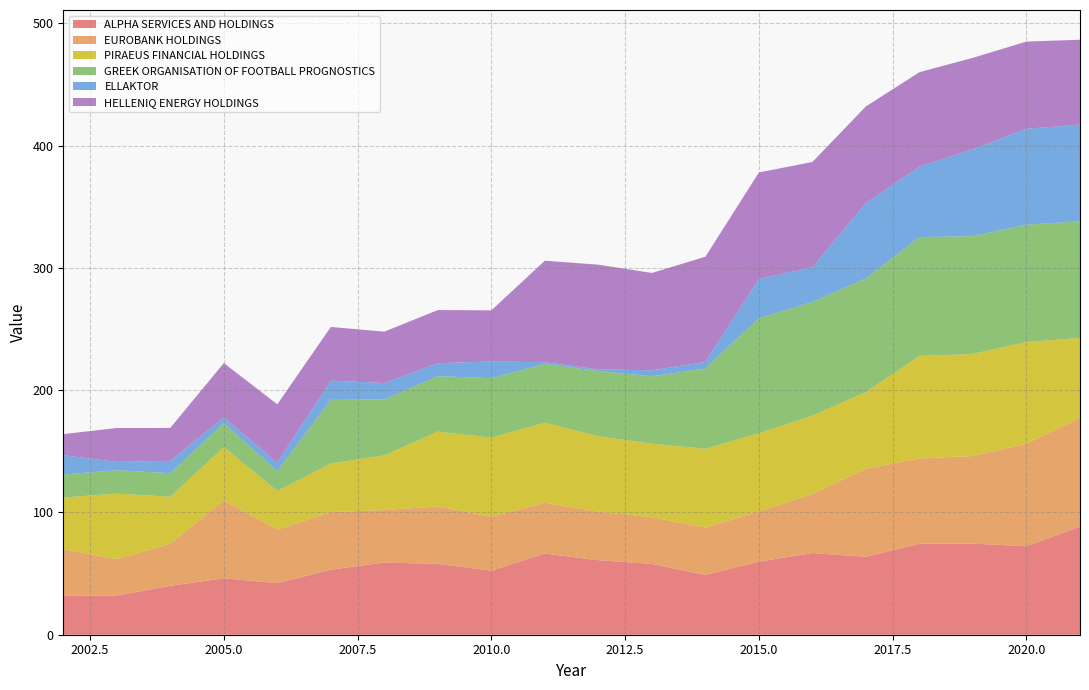

Reading left to right, what are all the values shown in this chart?

ALPHA SERVICES AND HOLDINGS: 2002=31.8	2003=32.0	2004=40.0	2005=46.1	2006=42.1	2007=53.2	2008=59.0	2009=57.9	2010=52.3	2011=66.4	2012=60.9	2013=57.9	2014=48.9	2015=59.8	2016=66.8	2017=63.7	2018=74.4	2019=74.5	2020=72.4	2021=88.4
EUROBANK HOLDINGS: 2002=38.3	2003=29.8	2004=34.3	2005=63.6	2006=43.9	2007=47.1	2008=42.9	2009=47.0	2010=44.1	2011=41.5	2012=39.6	2013=38.2	2014=38.8	2015=41.0	2016=48.4	2017=72.1	2018=69.8	2019=71.7	2020=83.9	2021=89.0
PIRAEUS FINANCIAL HOLDINGS: 2002=42.1	2003=53.6	2004=38.4	2005=43.7	2006=31.5	2007=39.7	2008=44.7	2009=61.2	2010=64.7	2011=65.5	2012=61.7	2013=60.1	2014=64.3	2015=63.9	2016=64.0	2017=62.6	2018=83.8	2019=83.5	2020=83.1	2021=65.3
GREEK ORGANISATION OF FOOTBALL PROGNOSTICS: 2002=18.8	2003=19.1	2004=19.2	2005=19.5	2006=16.2	2007=52.0	2008=45.7	2009=45.3	2010=48.6	2011=48.1	2012=53.4	2013=55.1	2014=65.7	2015=94.1	2016=92.9	2017=93.0	2018=97.2	2019=96.3	2020=95.9	2021=95.3
ELLAKTOR: 2002=15.8	2003=6.8	2004=10.2	2005=4.7	2006=7.0	2007=15.7	2008=13.5	2009=10.6	2010=13.7	2011=1.4	2012=1.3	2013=5.0	2014=5.3	2015=32.2	2016=28.4	2017=61.5	2018=57.6	2019=71.1	2020=78.5	2021=79.0
HELLENIQ ENERGY HOLDINGS: 2002=17.2	2003=27.7	2004=26.9	2005=44.5	2006=47.7	2007=43.9	2008=42.0	2009=43.5	2010=41.8	2011=83.0	2012=85.6	2013=79.6	2014=86.0	2015=87.0	2016=86.1	2017=79.1	2018=77.3	2019=74.7	2020=71.3	2021=69.4